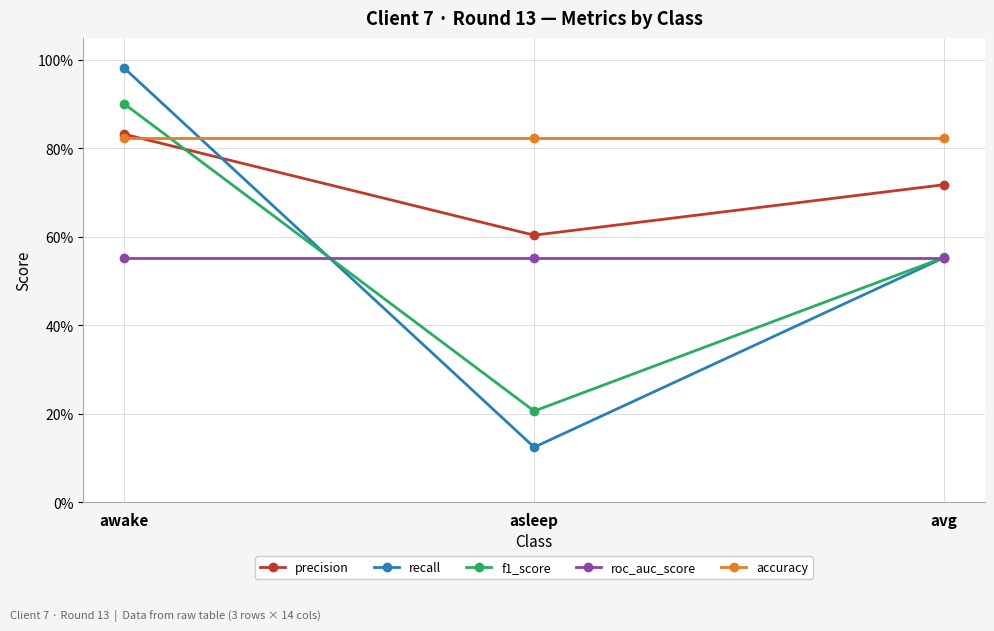

Reading left to right, extract all data points from this chart.

precision: awake=0.8	asleep=0.6	avg=0.7
recall: awake=1.0	asleep=0.1	avg=0.6
f1_score: awake=0.9	asleep=0.2	avg=0.6
roc_auc_score: awake=0.6	asleep=0.6	avg=0.6
accuracy: awake=0.8	asleep=0.8	avg=0.8